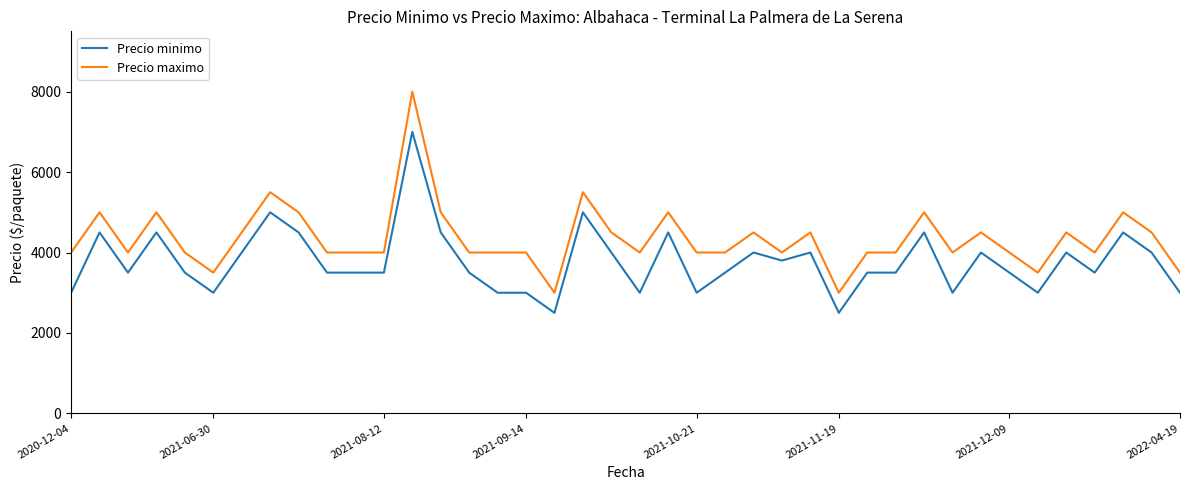

Rank the series by their average value, from highest to lowest.

Precio maximo, Precio minimo